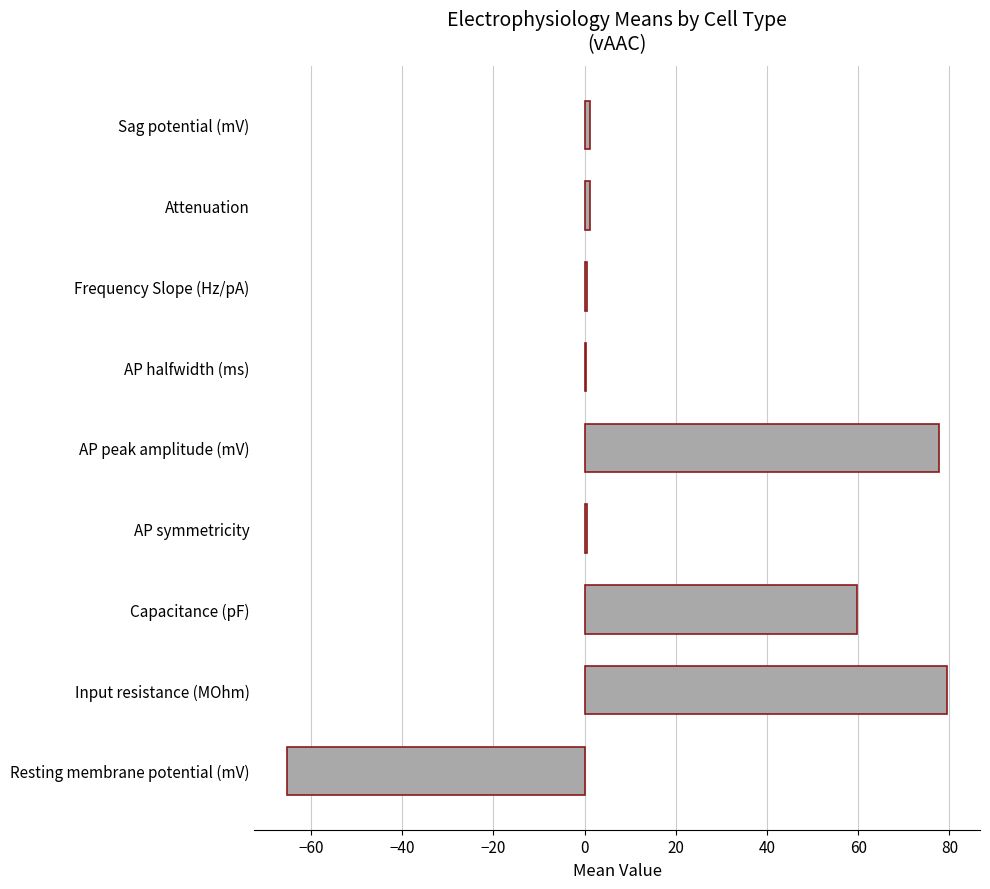

Which has a higher value, Capacitance (pF) or Input resistance (MOhm)?

Input resistance (MOhm)